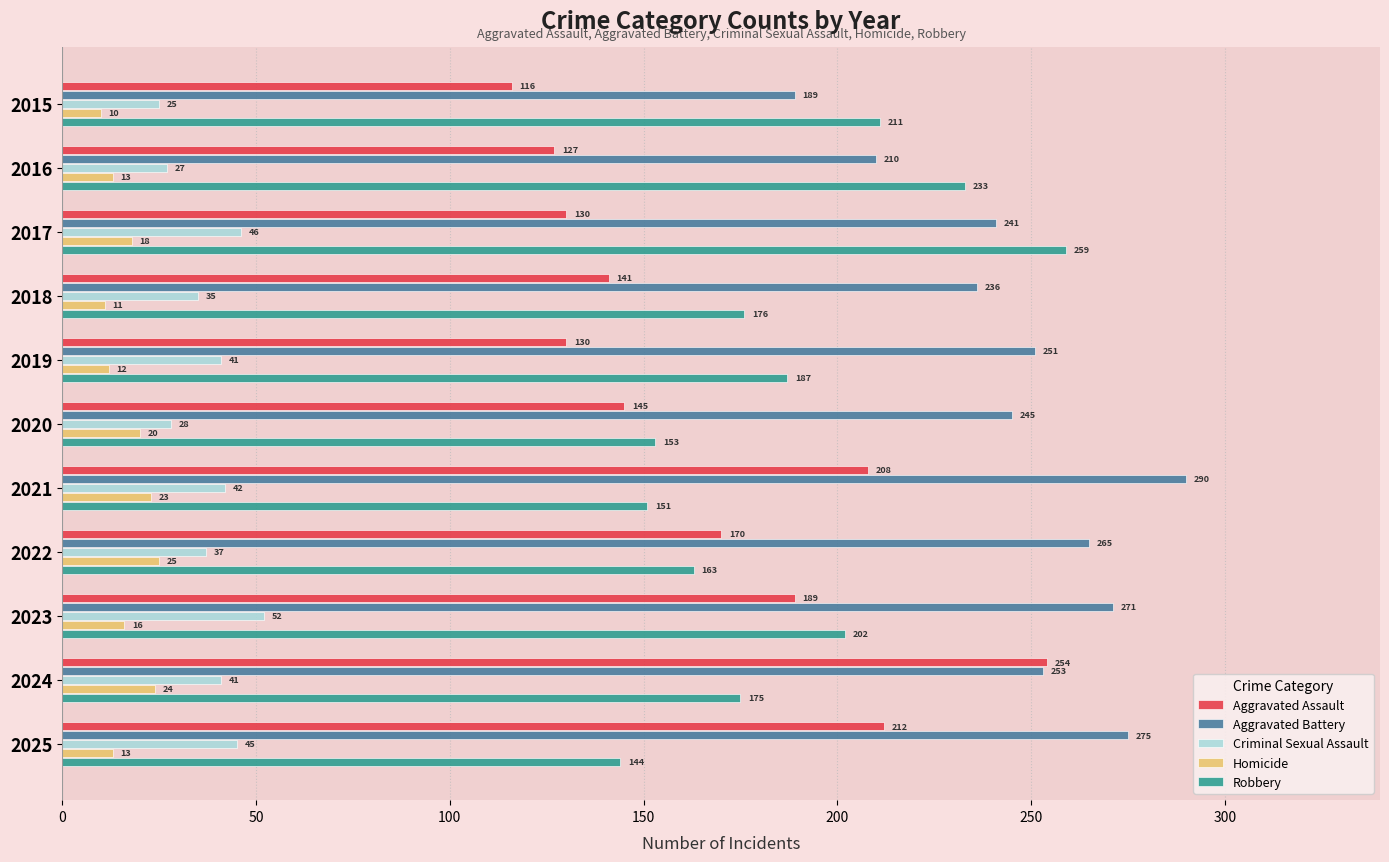

The Aggravated Battery series shows 241 at 2017. True or false?

True